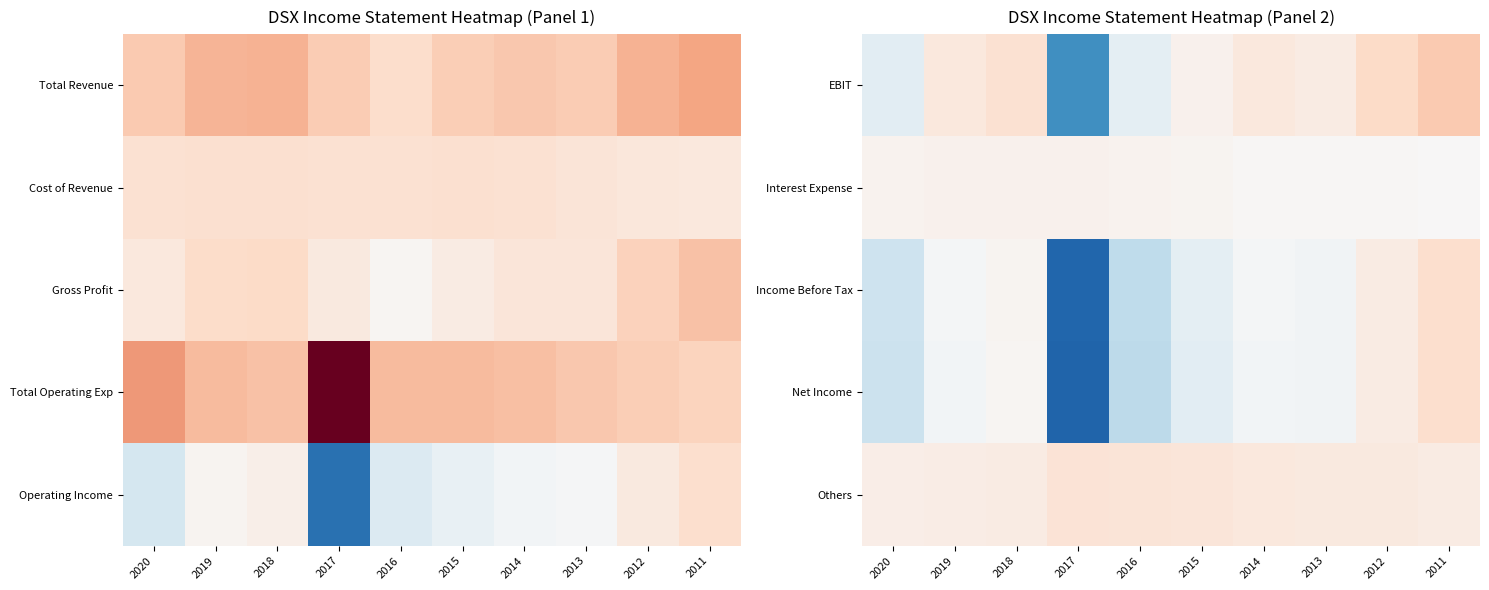

Is the value of EBIT at 2020 greater than the value of Interest Expense at 2015?

No